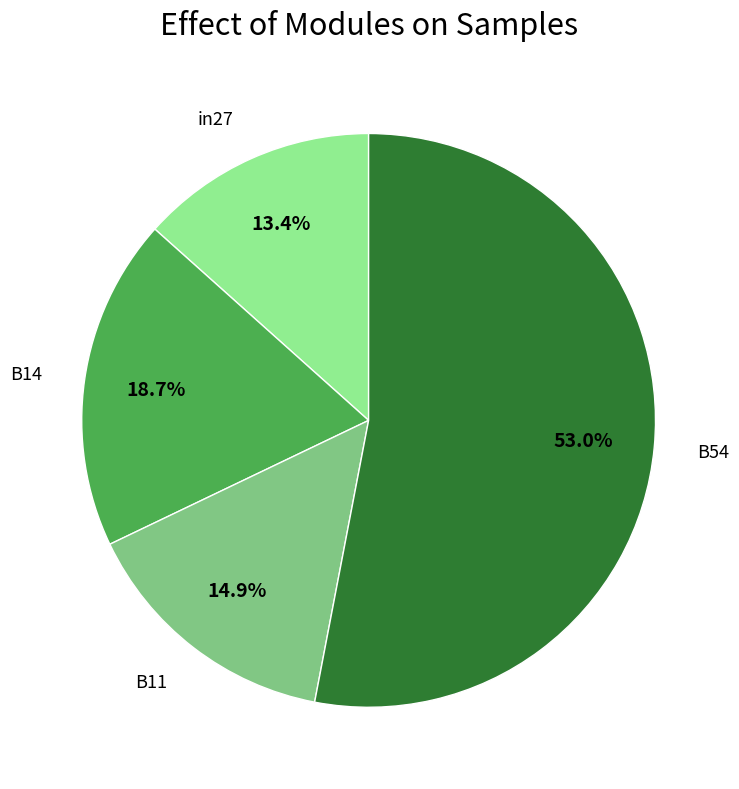

What is the largest slice in the pie chart?

B54